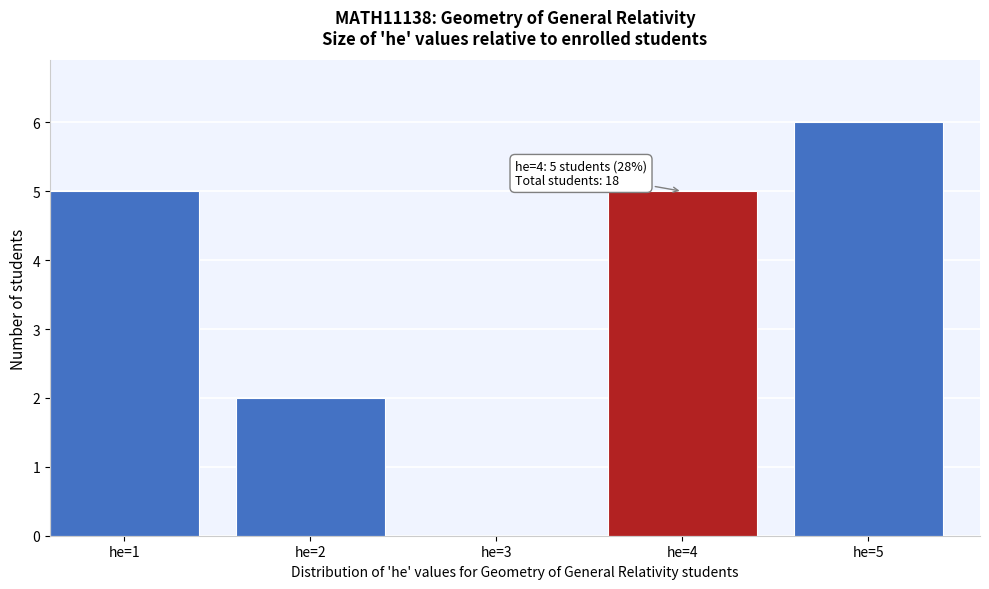

Reading left to right, extract all data points from this chart.

he=1=5	he=2=2	he=3=0	he=4=5	he=5=6